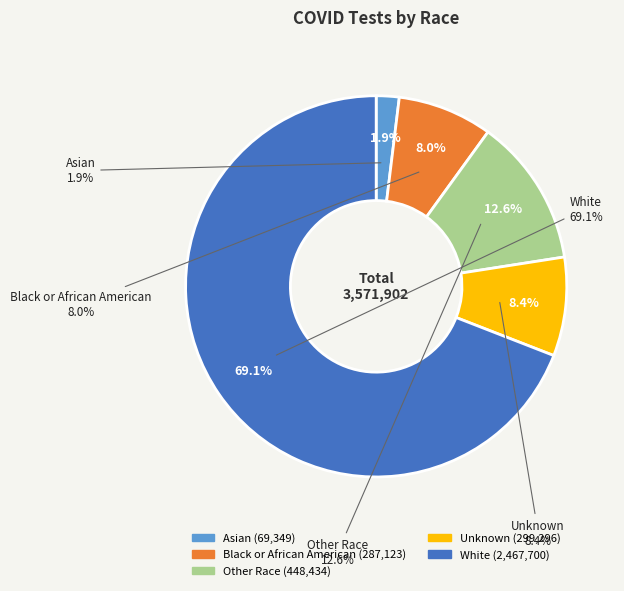

Does White represent more than half of the total?

Yes